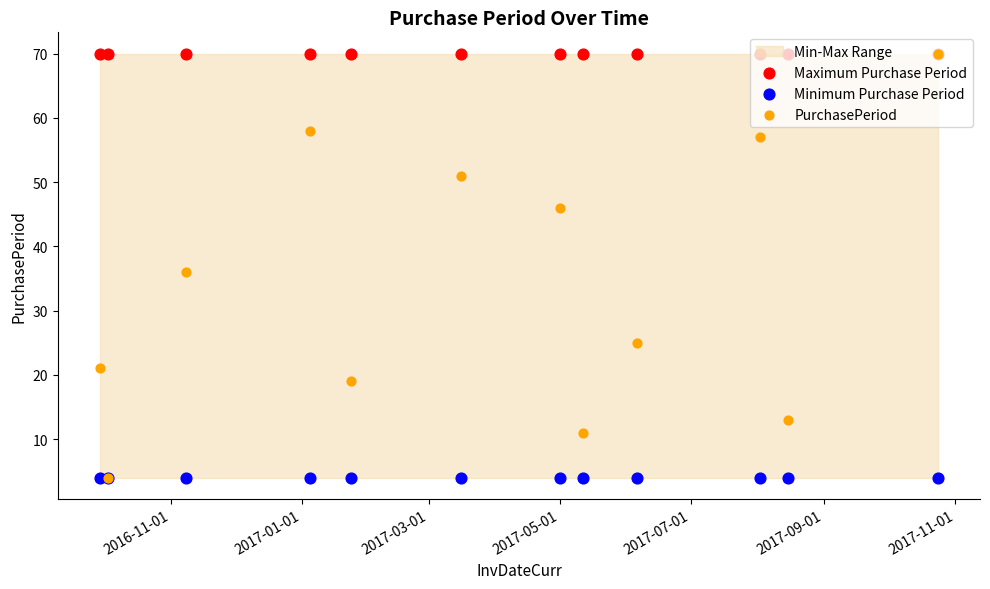

Which series has the largest Y range (max minus min)?

PurchasePeriod